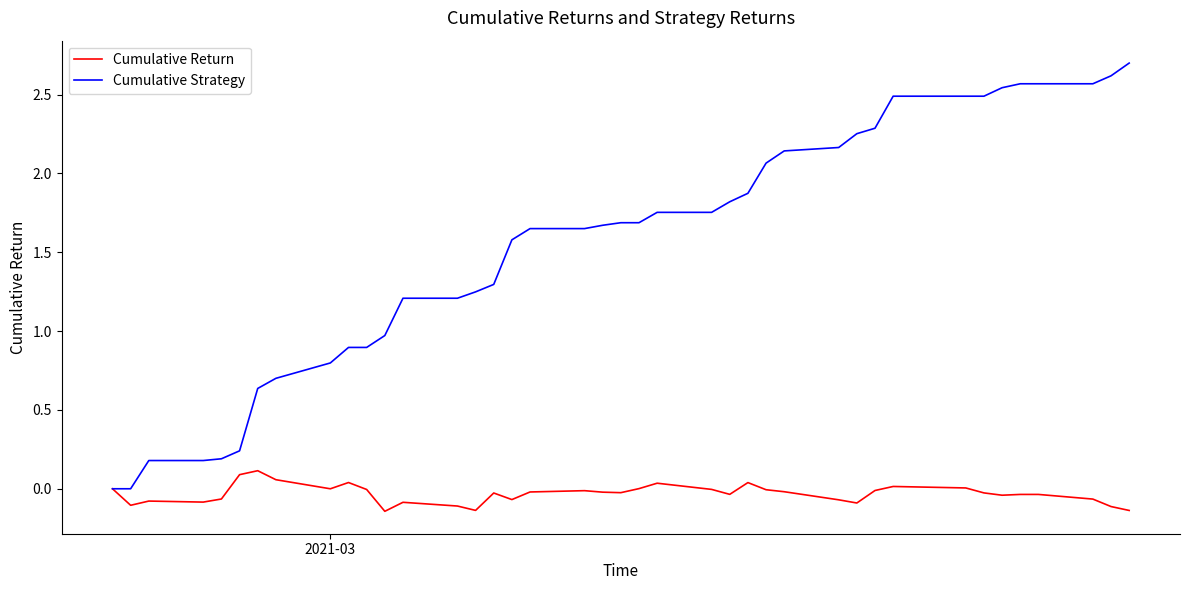

Which series has the largest range (max minus min)?

Cumulative Strategy